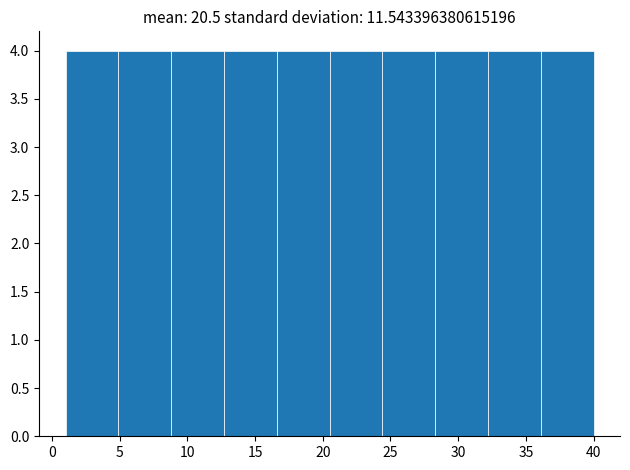

Reading left to right, transcribe this chart: for each bar, give the range it covers on the x-axis and its height. Neither the bar edges nor the heights are printed on the chart, so give them approximately, as read against the axes.

1.0 to 4.9: 4
4.9 to 8.8: 4
8.8 to 12.7: 4
12.7 to 16.6: 4
16.6 to 20.5: 4
20.5 to 24.4: 4
24.4 to 28.3: 4
28.3 to 32.2: 4
32.2 to 36.1: 4
36.1 to 40.0: 4